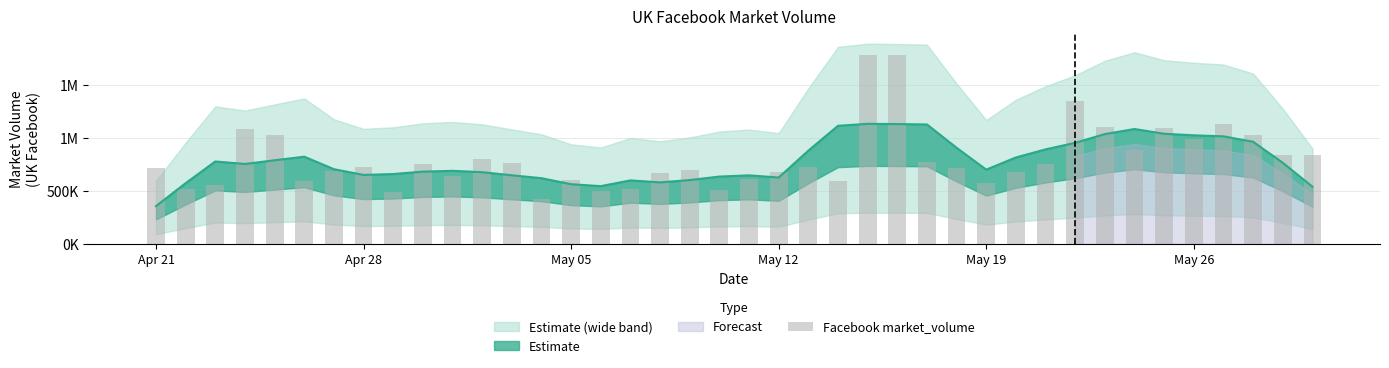

How many bars are there in total?

40